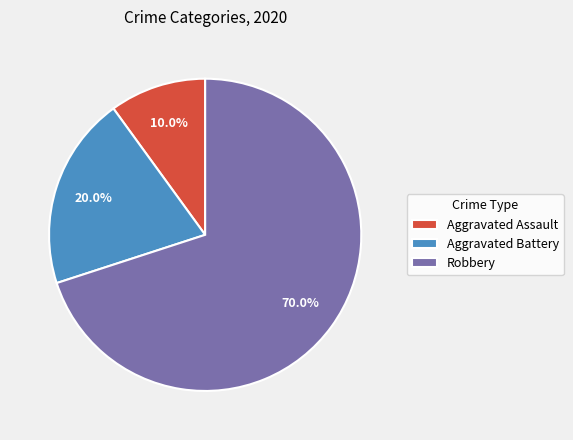

Rank the categories by value from highest to lowest.

Robbery, Aggravated Battery, Aggravated Assault